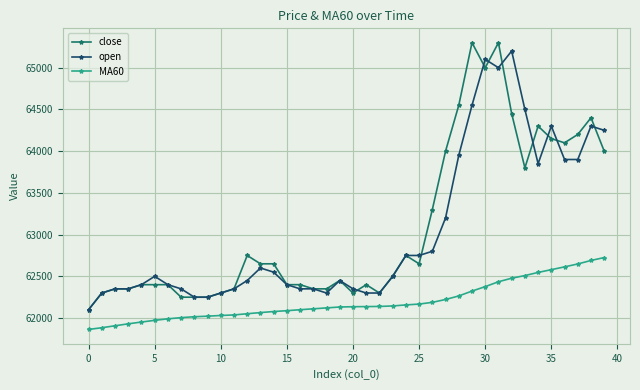

What is the greatest value displayed?

65300.0